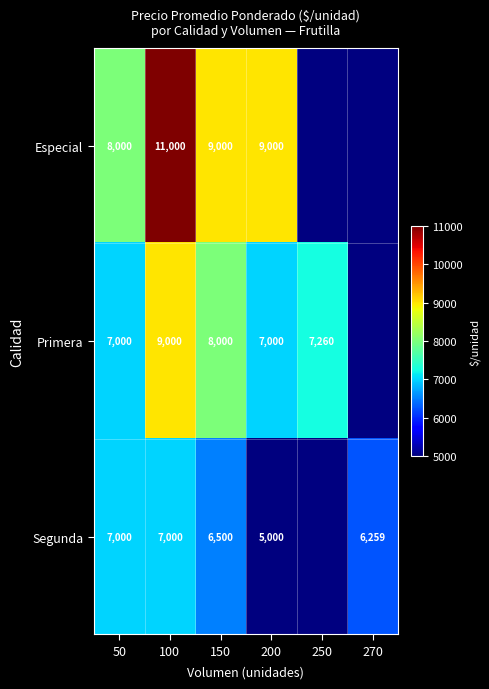

The value of Segunda at 100 is 7000. True or false?

True